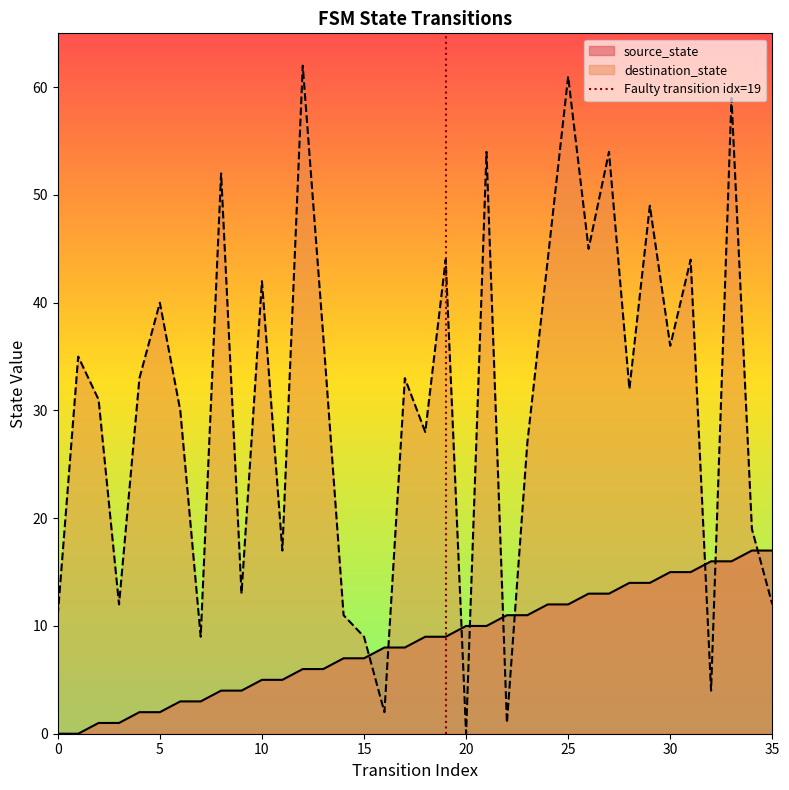

True or false: destination_state has a value of 11 at 0.

True